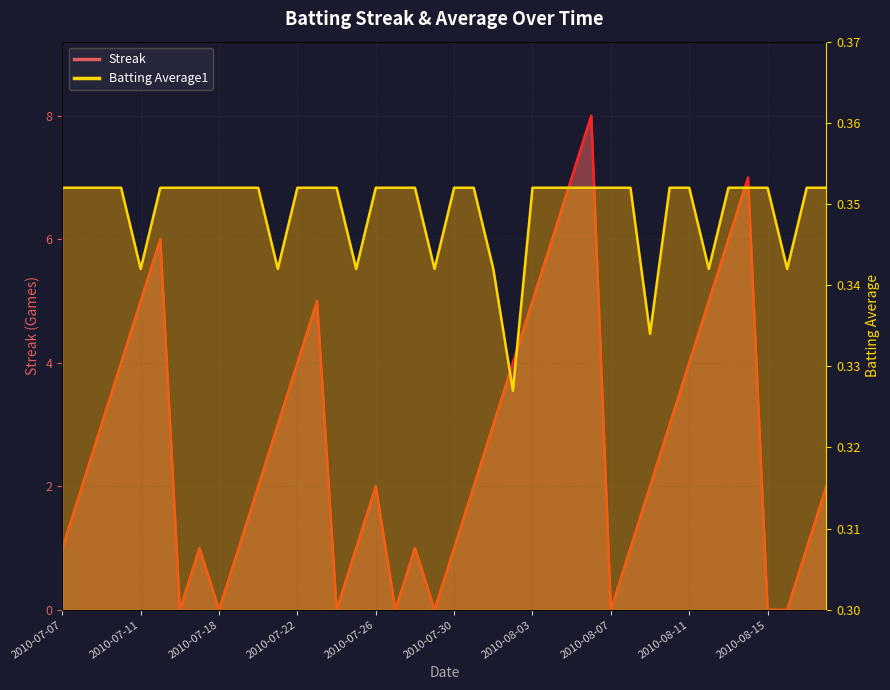

What is the lowest value of the Batting Average1 series?

0.3